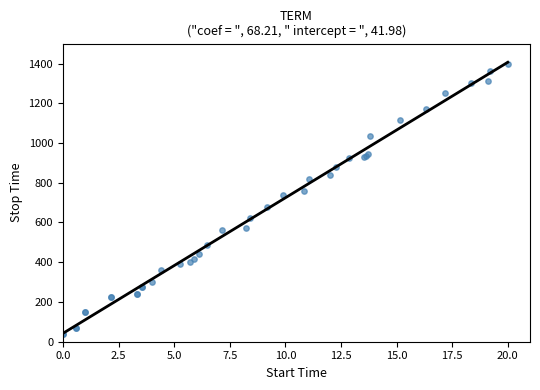

What Y value in the scatter plot is closest to 719?

740.6